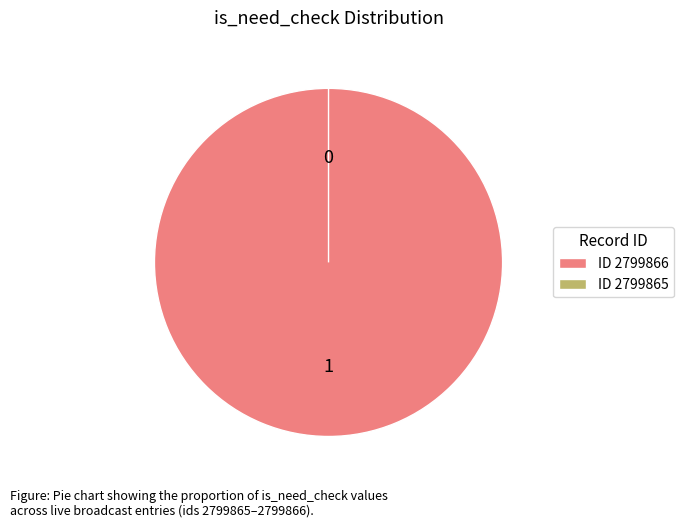

Does any single category account for the majority?

Yes